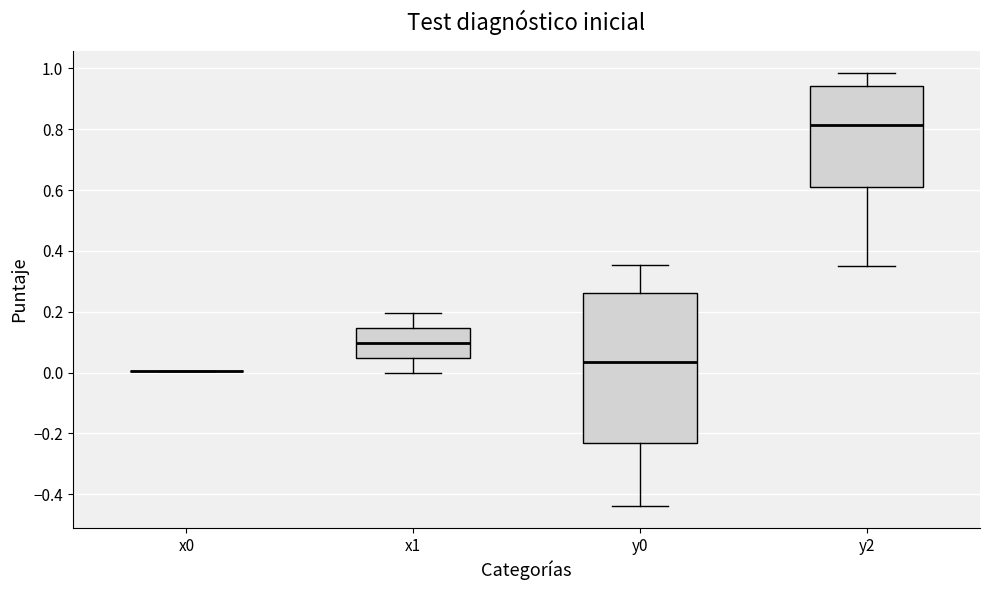

Reading left to right, read every box against the y-axis: the position of its median line, the range the box covers, and the ends of its whiskers. The values are not printed on the chart, so give them approximately, as read against the axis.

x0: box collapsed to a line at 0.00, whiskers 0.00 to 0.00
x1: median 0.10, box 0.04 to 0.14, whiskers 0.00 to 0.20
y0: median 0.04, box -0.24 to 0.26, whiskers -0.44 to 0.36
y2: median 0.82, box 0.62 to 0.94, whiskers 0.34 to 0.98